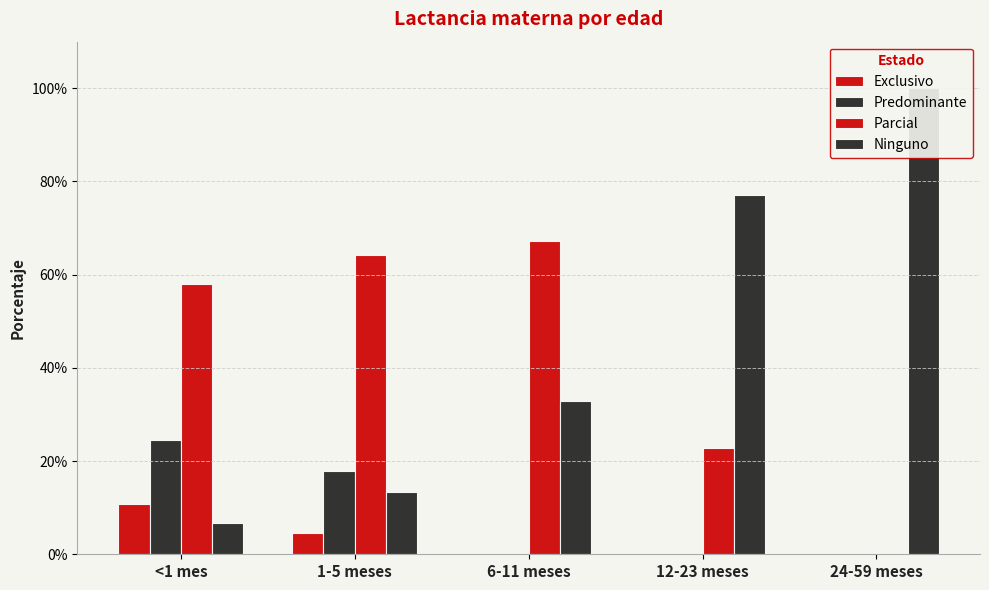

True or false: Ninguno has a value of 1.1 at 12-23 meses.

False